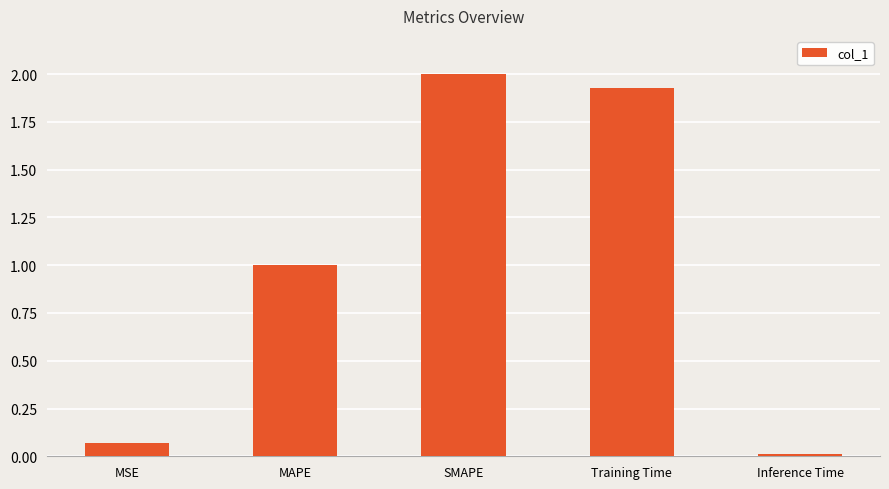

How many data points are less than 1?

2